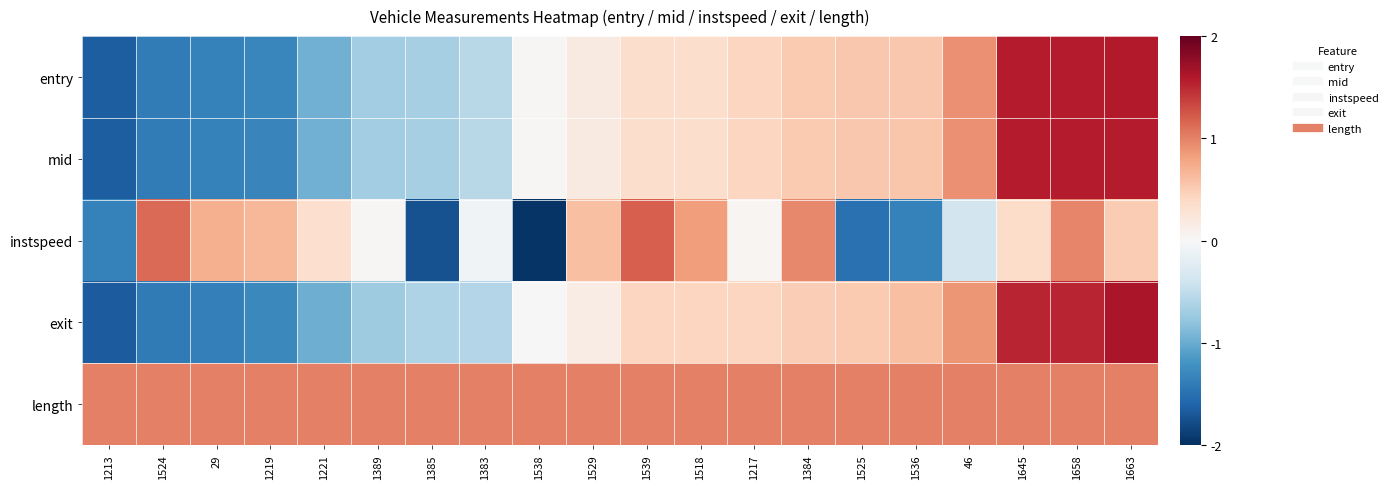

Reading left to right, extract all data points from this chart.

entry: 1213=-1.7	1524=-1.4	29=-1.3	1219=-1.3	1221=-1.0	1389=-0.7	1385=-0.7	1383=-0.6	1538=0.0	1529=0.2	1539=0.4	1518=0.4	1217=0.4	1384=0.5	1525=0.5	1536=0.5	46=0.9	1645=1.6	1658=1.6	1663=1.6
mid: 1213=-1.7	1524=-1.4	29=-1.4	1219=-1.3	1221=-1.0	1389=-0.7	1385=-0.7	1383=-0.6	1538=0.0	1529=0.2	1539=0.4	1518=0.4	1217=0.4	1384=0.5	1525=0.5	1536=0.5	46=0.9	1645=1.6	1658=1.6	1663=1.6
instspeed: 1213=-1.4	1524=1.1	29=0.7	1219=0.7	1221=0.3	1389=0.0	1385=-1.7	1383=-0.1	1538=-2.0	1529=0.6	1539=1.2	1518=0.8	1217=0.0	1384=1.0	1525=-1.5	1536=-1.4	46=-0.4	1645=0.4	1658=1.0	1663=0.5
exit: 1213=-1.7	1524=-1.4	29=-1.4	1219=-1.3	1221=-1.0	1389=-0.7	1385=-0.6	1383=-0.6	1538=0.0	1529=0.2	1539=0.4	1518=0.4	1217=0.4	1384=0.5	1525=0.5	1536=0.6	46=0.9	1645=1.5	1658=1.5	1663=1.6
length: 1213=1.0	1524=1.0	29=1.0	1219=1.0	1221=1.0	1389=1.0	1385=1.0	1383=1.0	1538=1.0	1529=1.0	1539=1.0	1518=1.0	1217=1.0	1384=1.0	1525=1.0	1536=1.0	46=1.0	1645=1.0	1658=1.0	1663=1.0